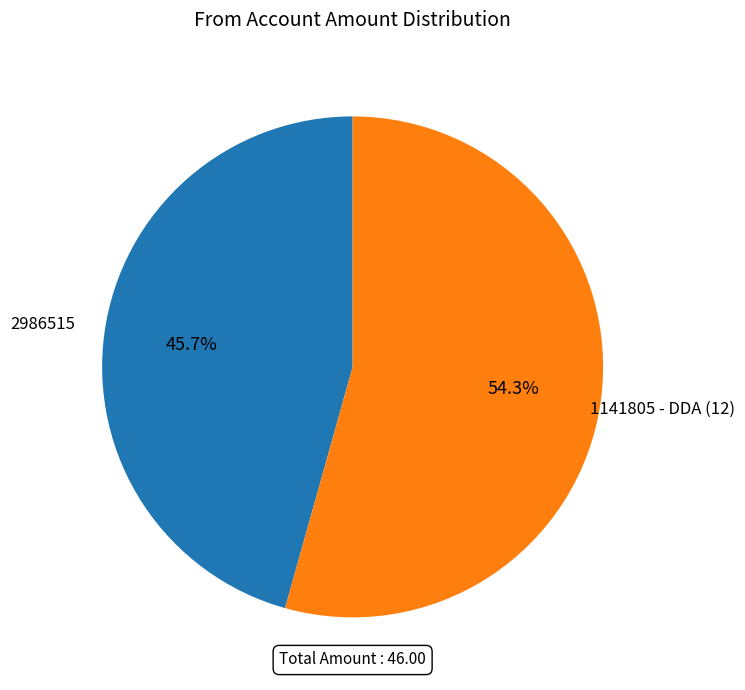

Does any single category account for the majority?

Yes